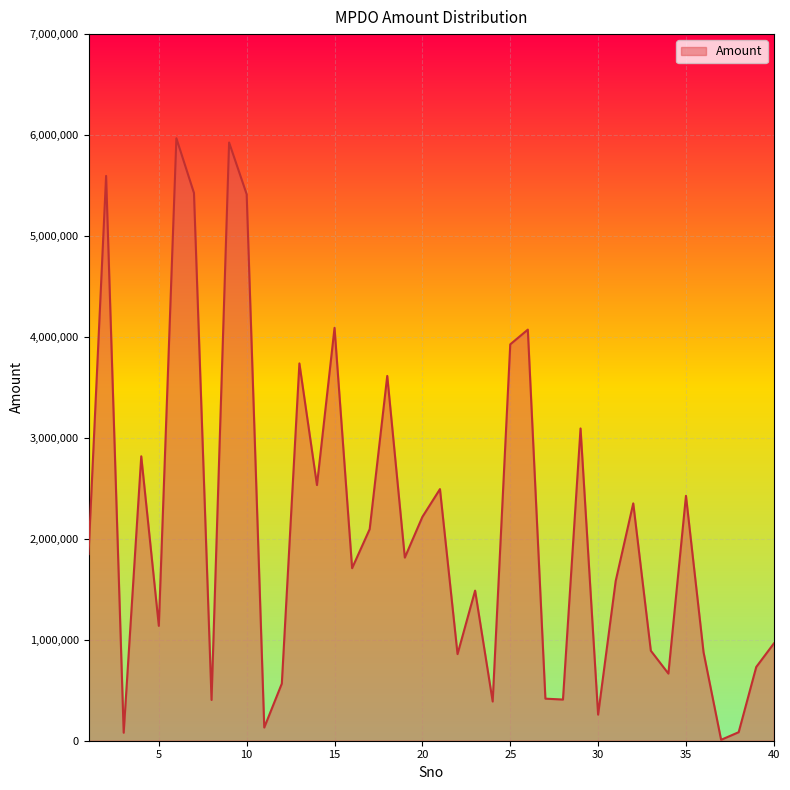

What is the difference between the maximum and minimum values?

5959337